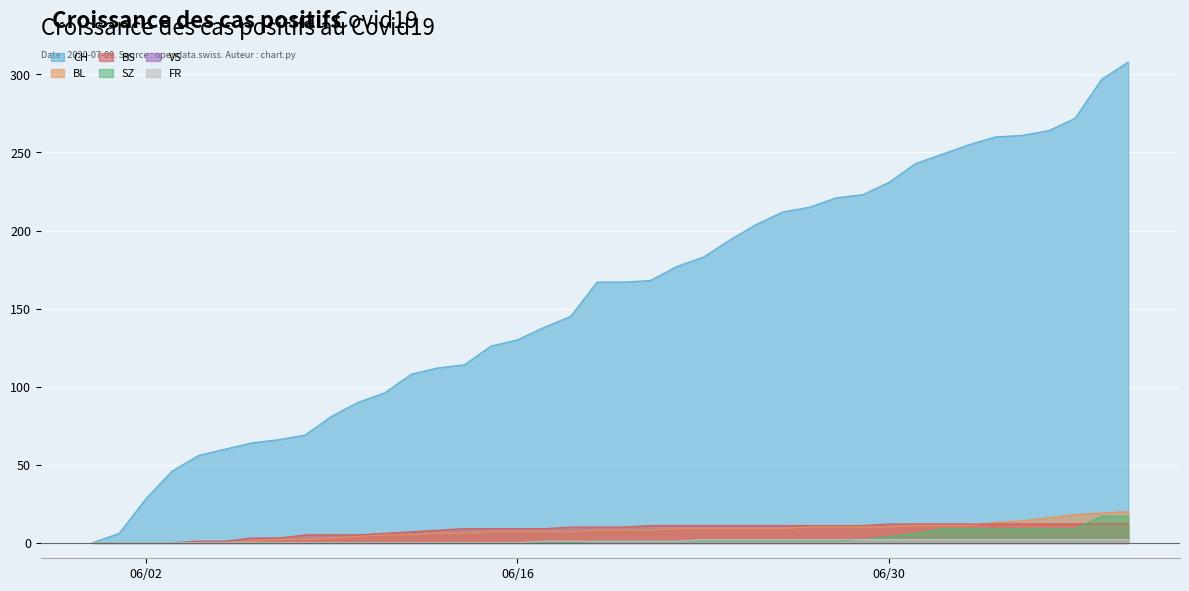

How many FR values are between 0 and 2?

40